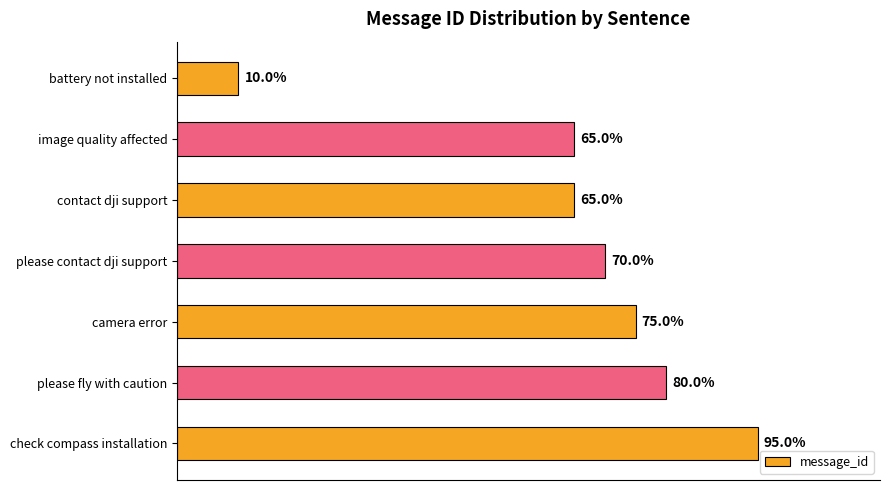

Are the bars horizontal?

Yes